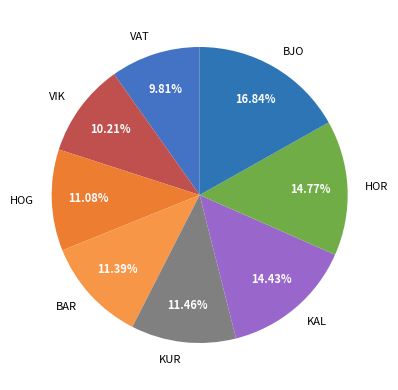

Is the sum of HOG and VIK greater than half?

No